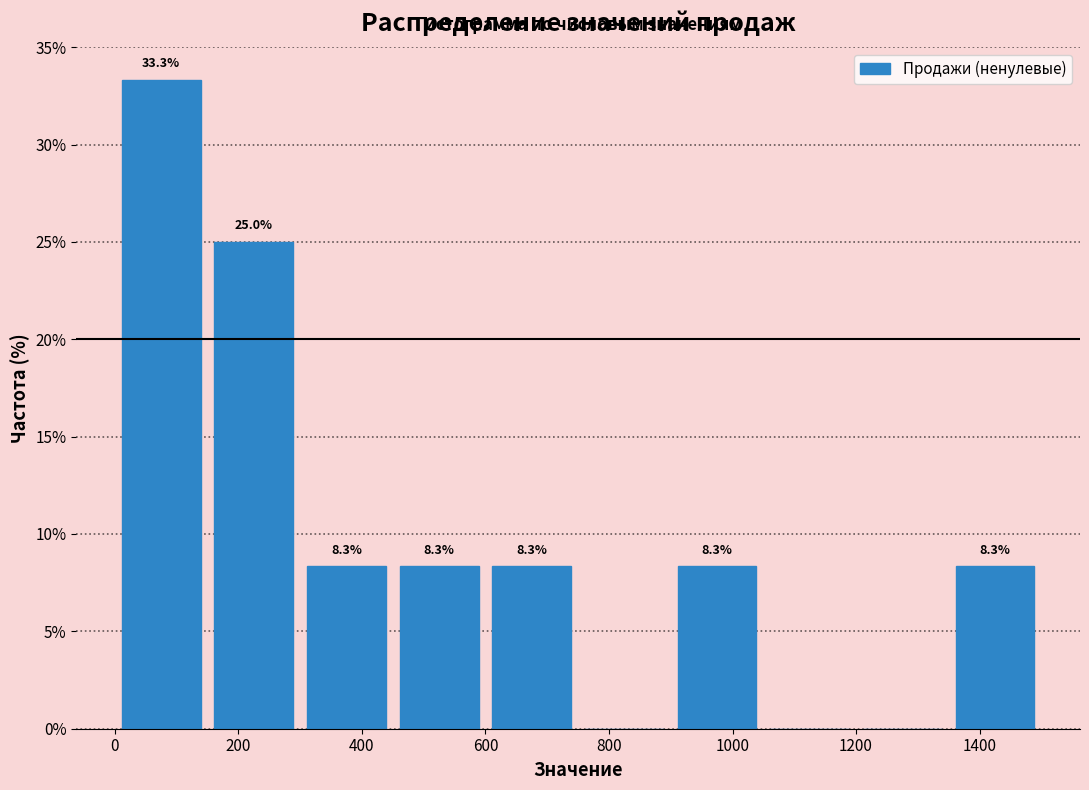

Which range on the x-axis has the tallest bar?

0 to 150